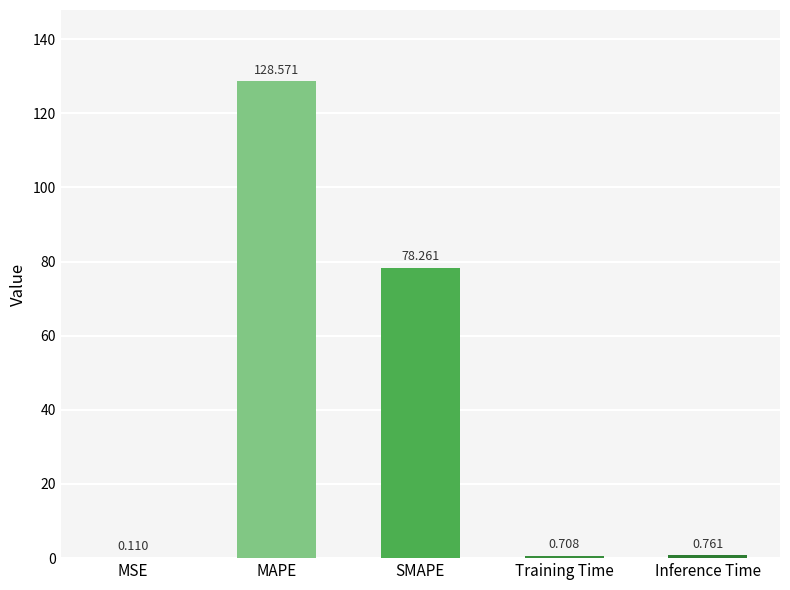

Which label corresponds to the largest value in the chart?

MAPE